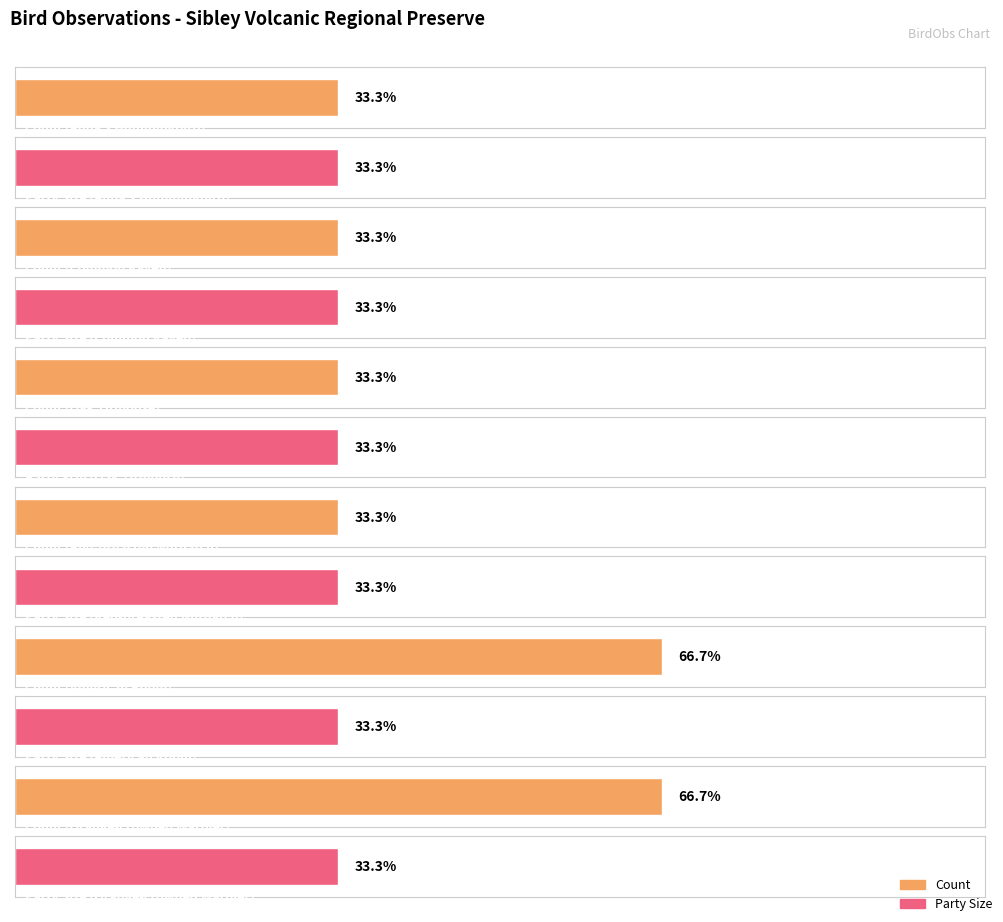

At Oak Titmouse, list the series in order from largest to smallest.

Count, Party Size